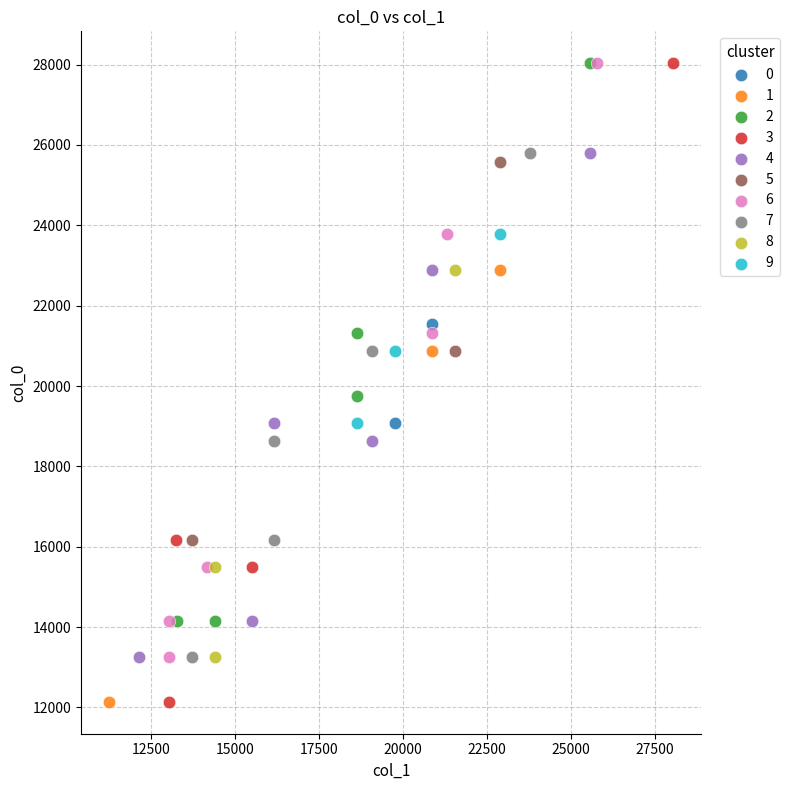

What are all the series names shown in the legend?

0, 1, 2, 3, 4, 5, 6, 7, 8, 9